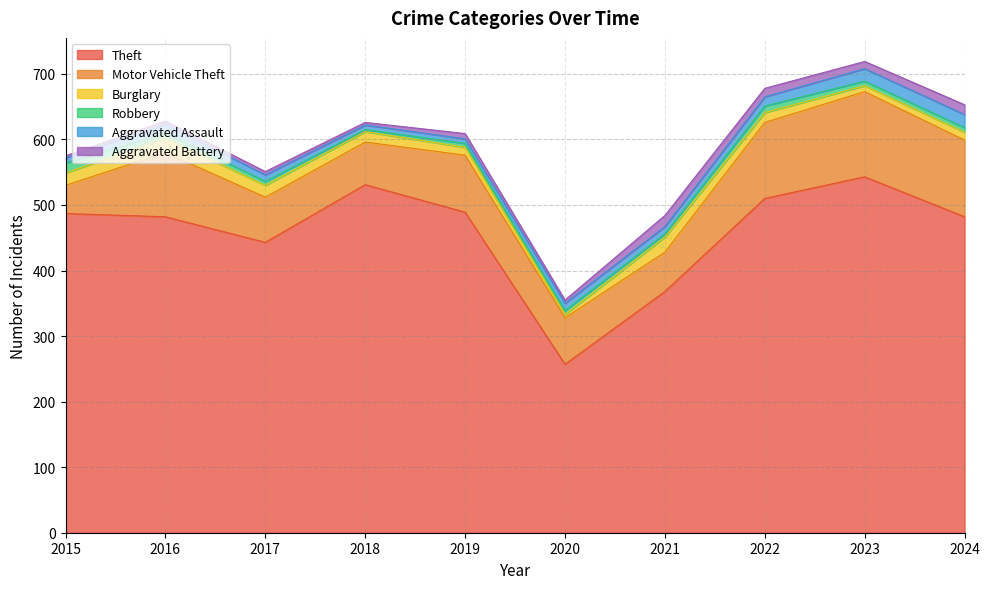

At which label does Aggravated Battery reach its peak?

2021